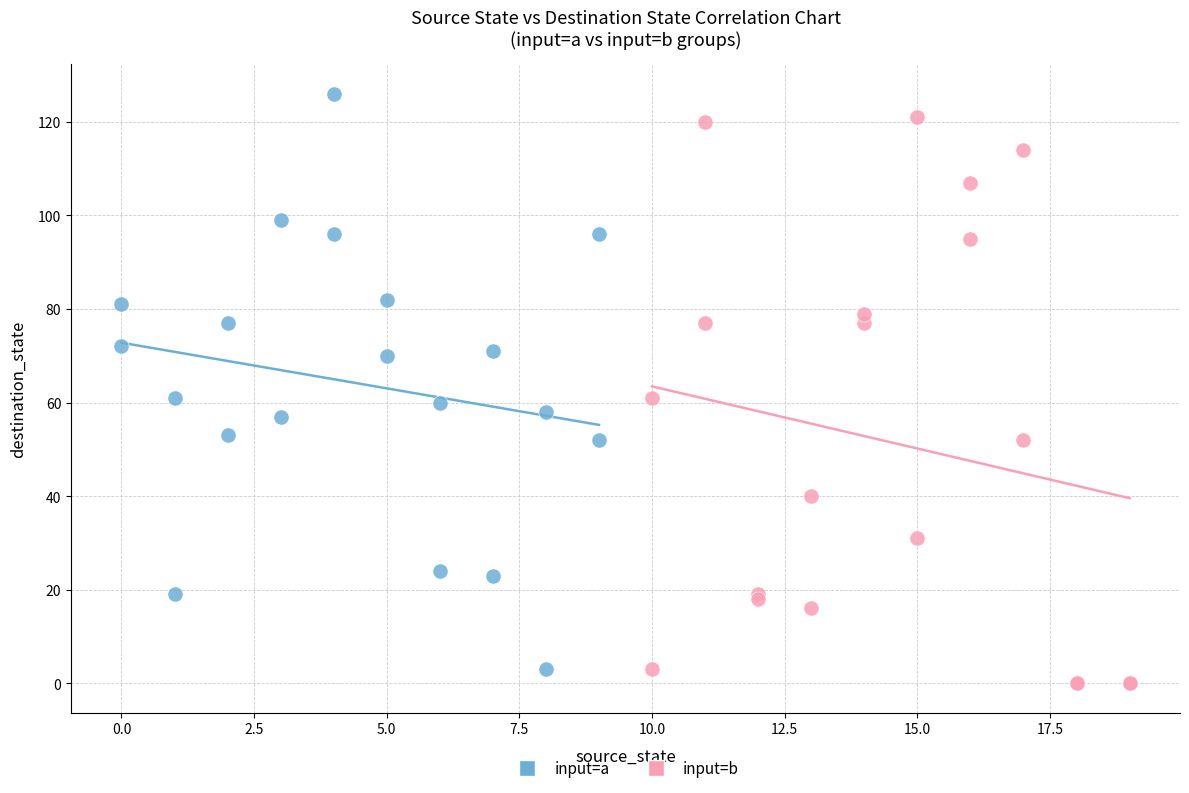

Which series contains the lowest Y value?

input=b